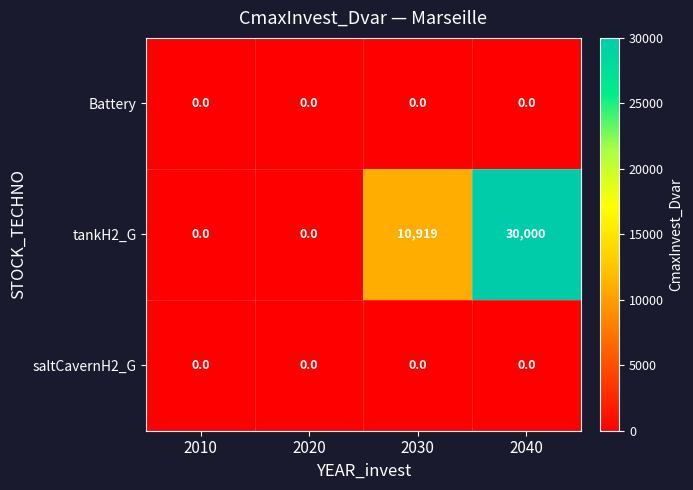

The value of Battery at 2030 is 0. True or false?

True